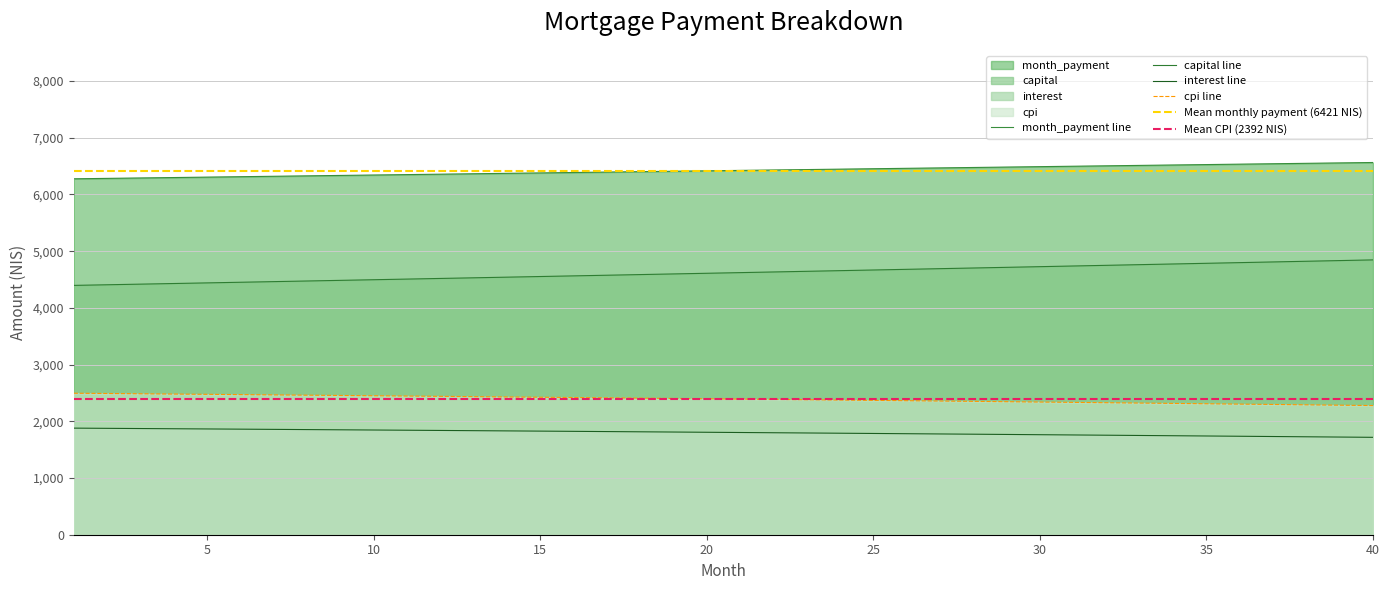

What is the average value of the cpi series?

2391.9